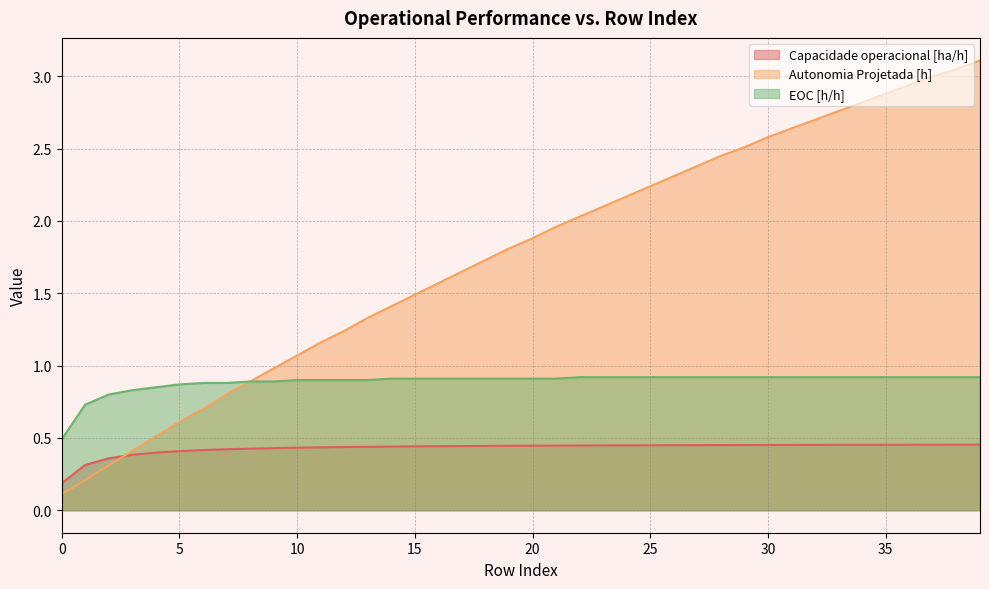

Reading left to right, list all the values displayed in this chart.

Capacidade operacional [ha/h]: 0=0.2	1=0.3	2=0.4	3=0.4	4=0.4	5=0.4	6=0.4	7=0.4	8=0.4	9=0.4	10=0.4	11=0.4	12=0.4	13=0.4	14=0.4	15=0.4	16=0.4	17=0.4	18=0.4	19=0.4	20=0.4	21=0.4	22=0.4	23=0.4	24=0.4	25=0.4	26=0.4	27=0.5	28=0.5	29=0.5	30=0.5	31=0.5	32=0.5	33=0.5	34=0.5	35=0.5	36=0.5	37=0.5	38=0.5	39=0.5
Autonomia Projetada [h]: 0=0.1	1=0.2	2=0.3	3=0.4	4=0.5	5=0.6	6=0.7	7=0.8	8=0.9	9=1.0	10=1.1	11=1.2	12=1.2	13=1.3	14=1.4	15=1.5	16=1.6	17=1.6	18=1.7	19=1.8	20=1.9	21=2.0	22=2.0	23=2.1	24=2.2	25=2.2	26=2.3	27=2.4	28=2.5	29=2.5	30=2.6	31=2.6	32=2.7	33=2.8	34=2.8	35=2.9	36=2.9	37=3.0	38=3.0	39=3.1
EOC [h/h]: 0=0.5	1=0.7	2=0.8	3=0.8	4=0.8	5=0.9	6=0.9	7=0.9	8=0.9	9=0.9	10=0.9	11=0.9	12=0.9	13=0.9	14=0.9	15=0.9	16=0.9	17=0.9	18=0.9	19=0.9	20=0.9	21=0.9	22=0.9	23=0.9	24=0.9	25=0.9	26=0.9	27=0.9	28=0.9	29=0.9	30=0.9	31=0.9	32=0.9	33=0.9	34=0.9	35=0.9	36=0.9	37=0.9	38=0.9	39=0.9